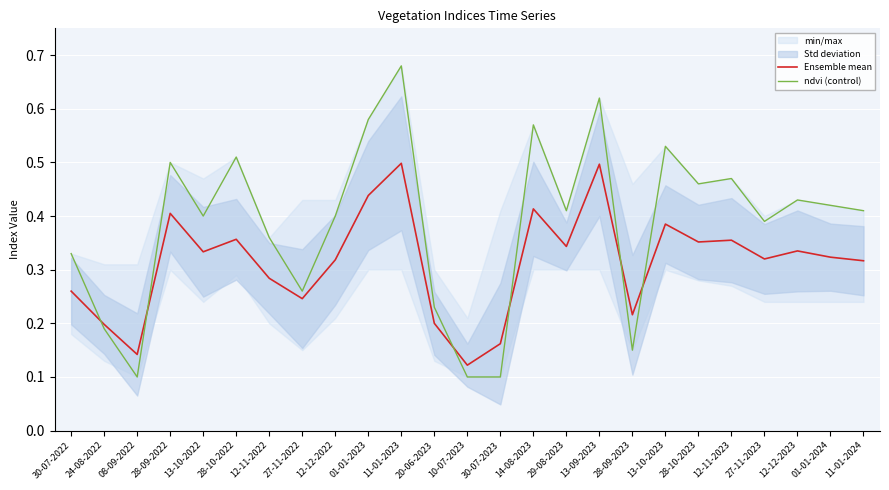

What is the average value of the Ensemble mean series?

0.3